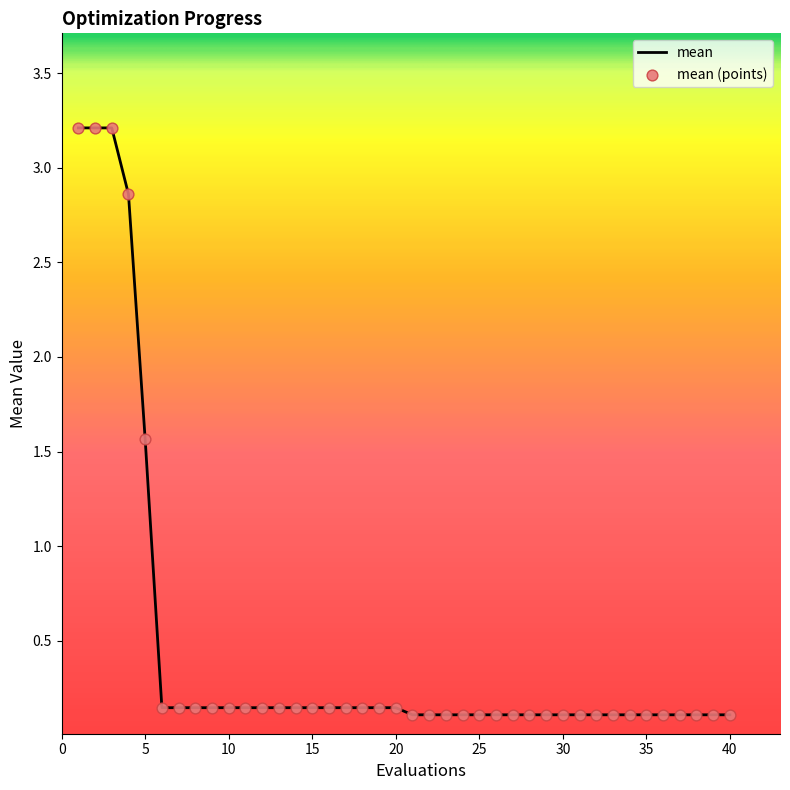

What is the difference between the maximum and minimum values?

3.1